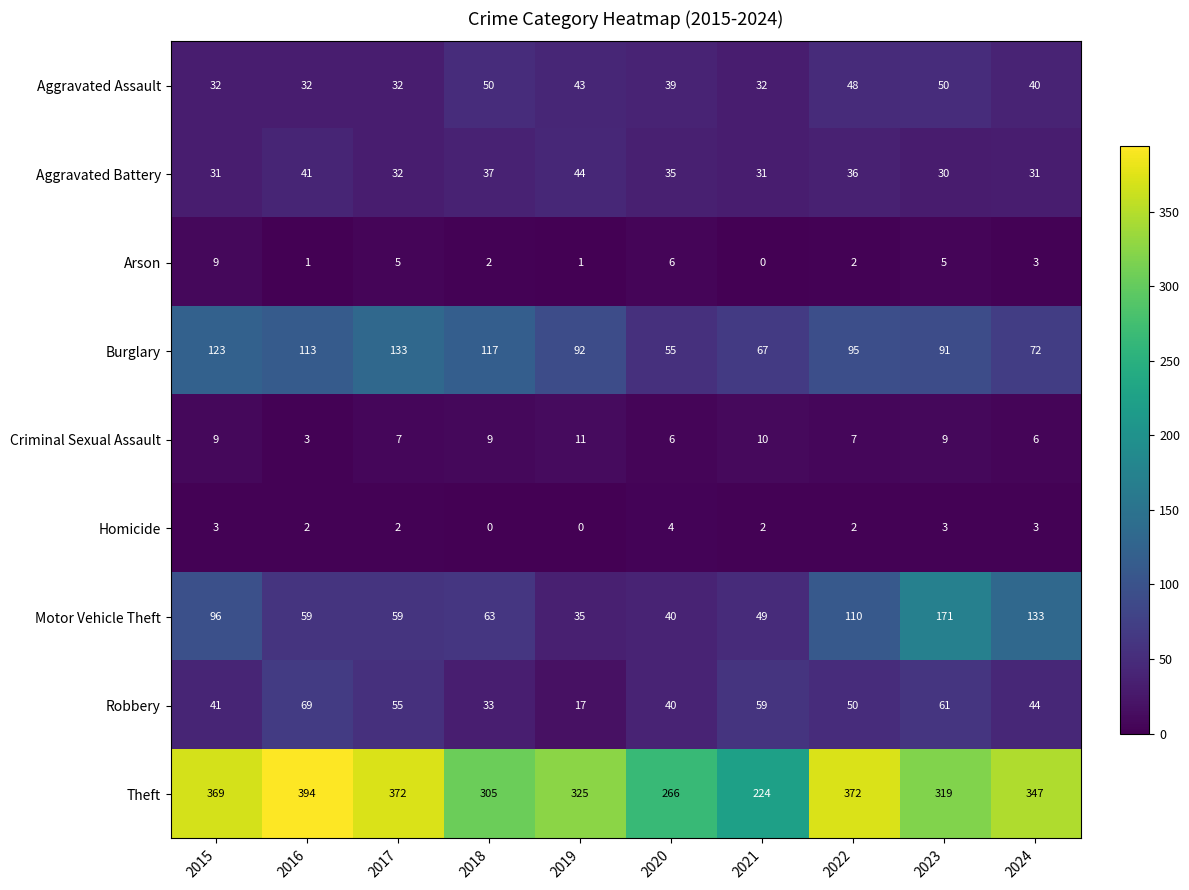

At which category is the sum across all series the highest?

2023